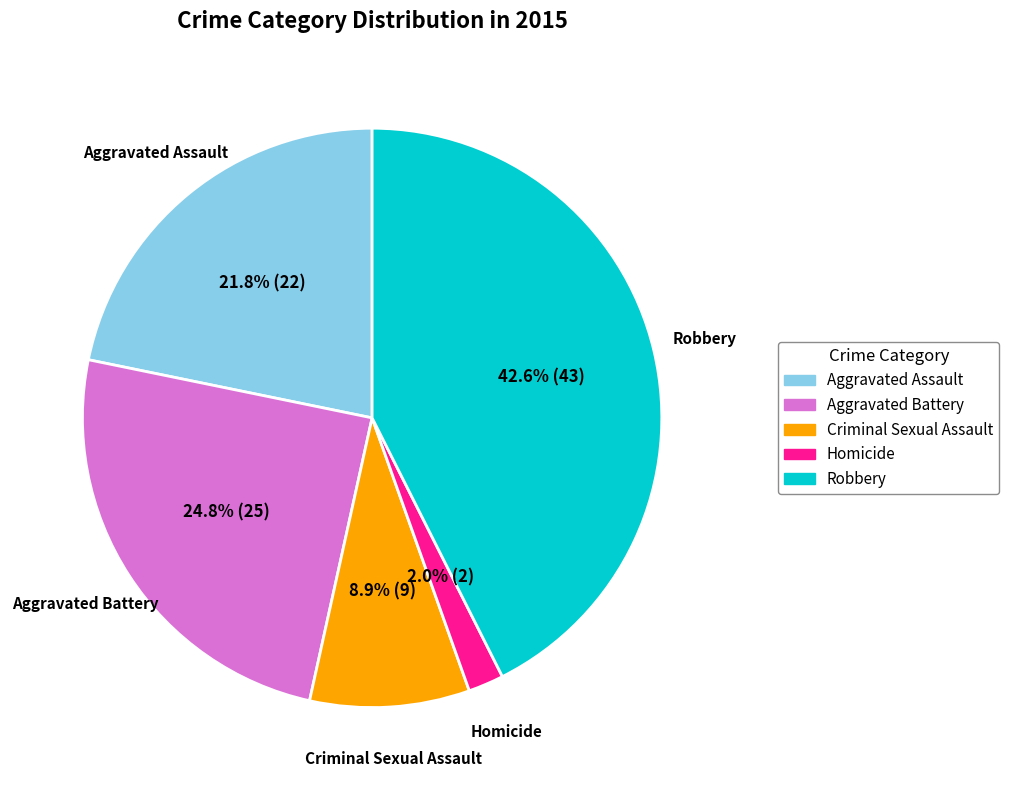

What is the largest slice in the pie chart?

Robbery